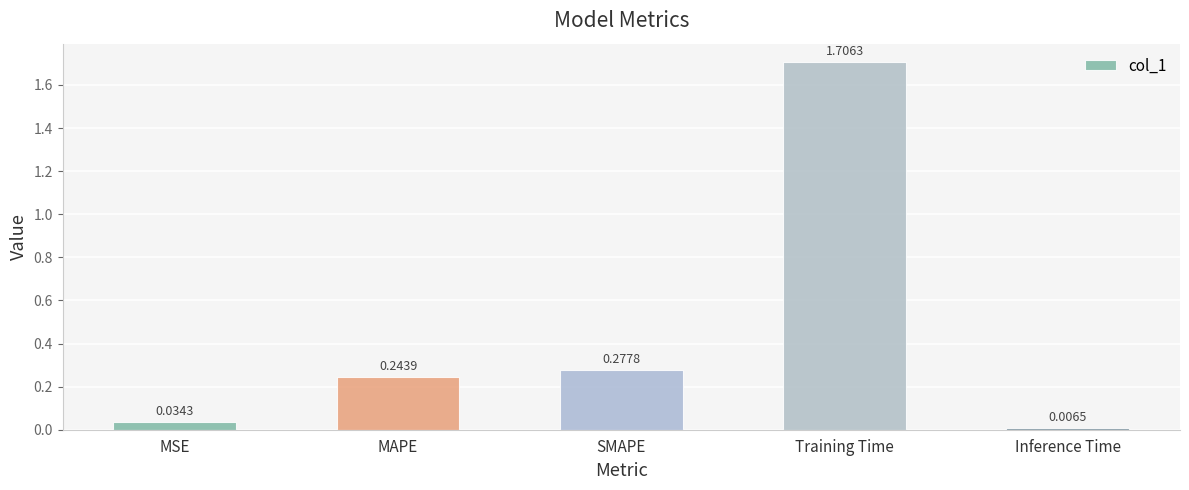

What is the maximum value shown in the chart?

1.7